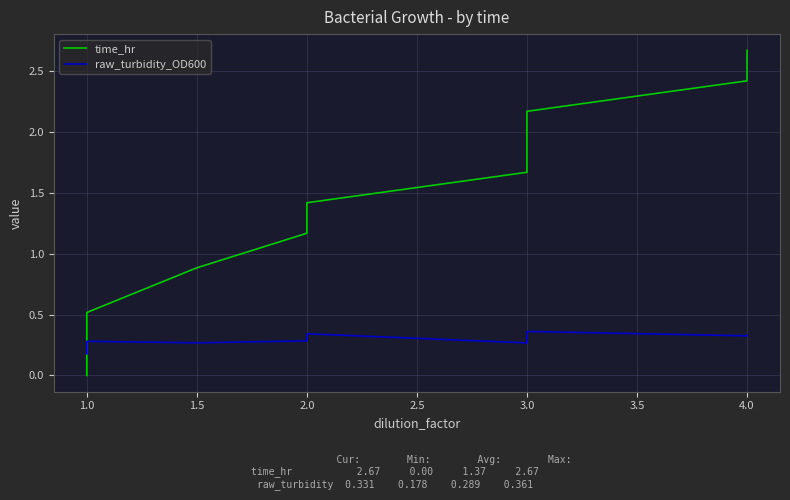

Reading left to right, list all the values displayed in this chart.

time_hr: 0.0	0.2	0.5	0.9	1.2	1.4	1.7	1.9	2.2	2.4	2.7
raw_turbidity_OD600: 0.2	0.2	0.3	0.3	0.3	0.3	0.3	0.3	0.4	0.3	0.3